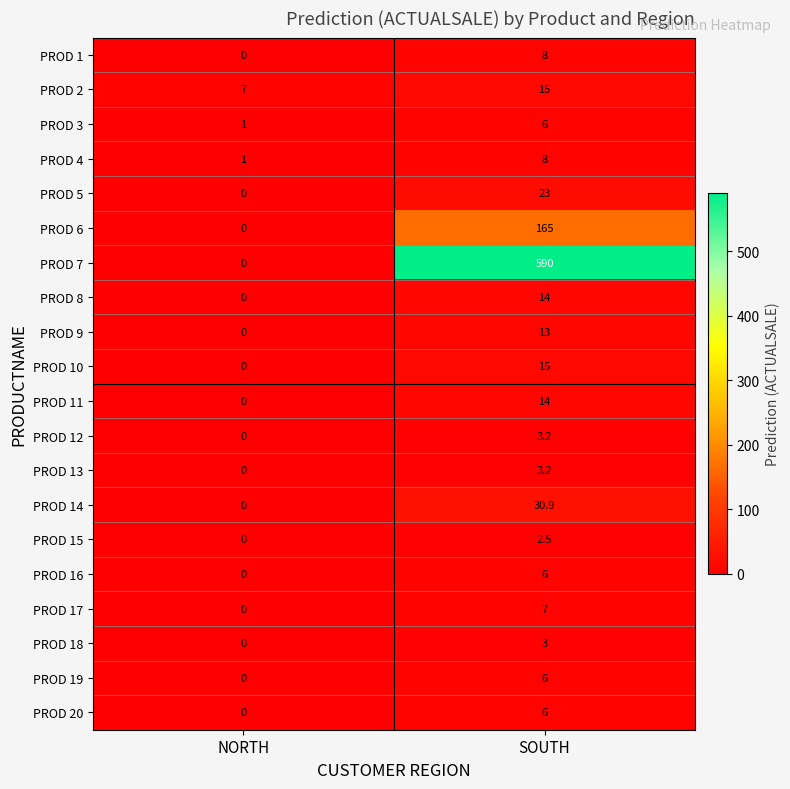

At which label is PROD 9 closest to 6?

NORTH